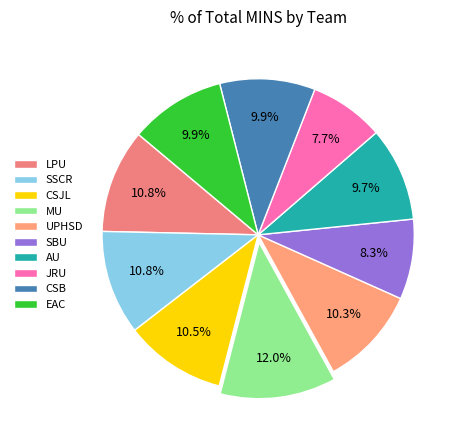

The CSB slice represents 10% of the pie. True or false?

True